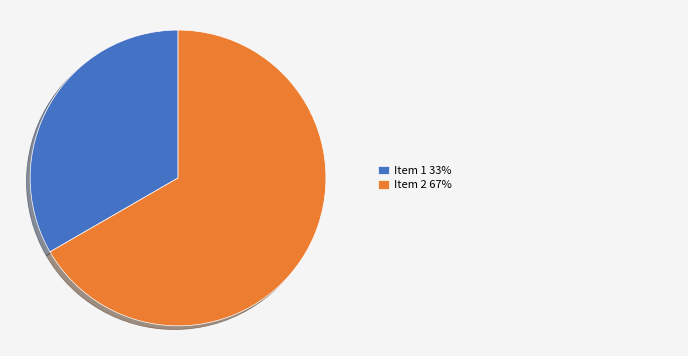

Is there any slice that represents more than half of the pie?

Yes